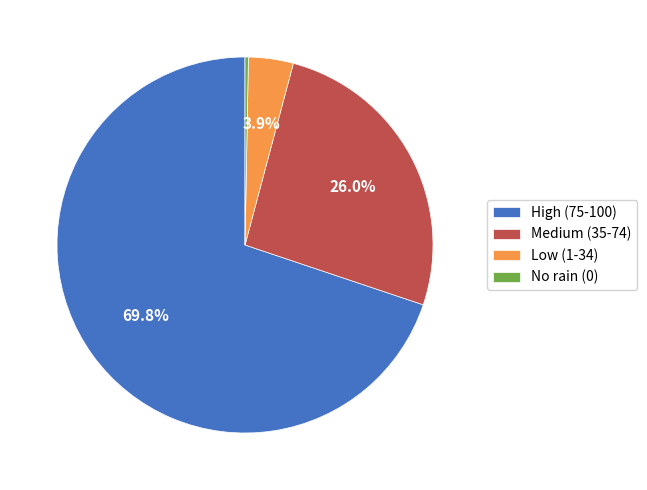

How many segments does this pie chart have?

4